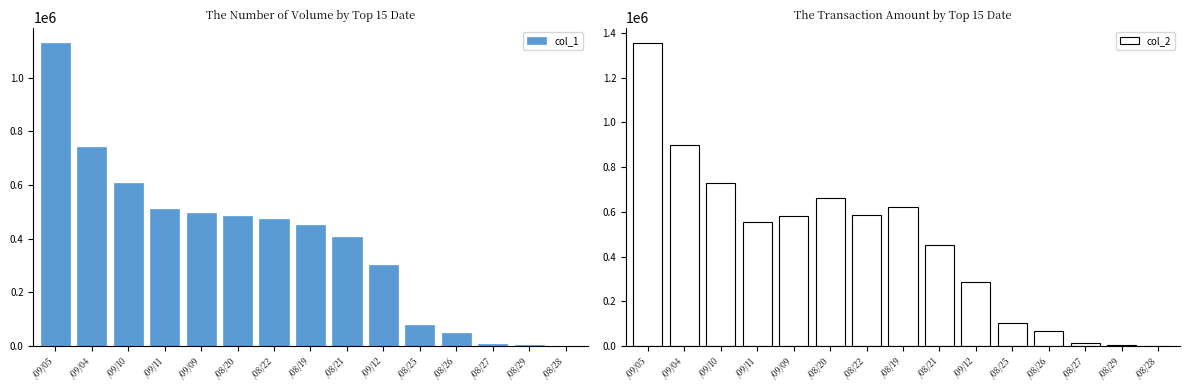

Is it true that col_2 equals 1257270 at /09/10?

False